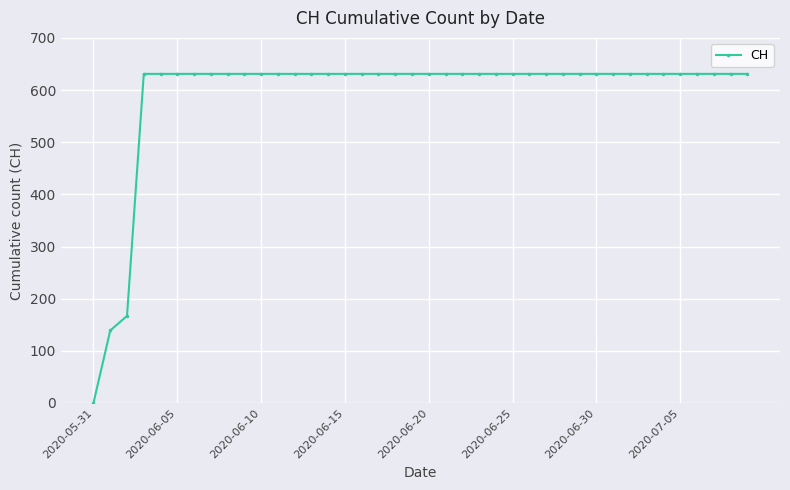

What is the difference between the maximum and minimum values?

631